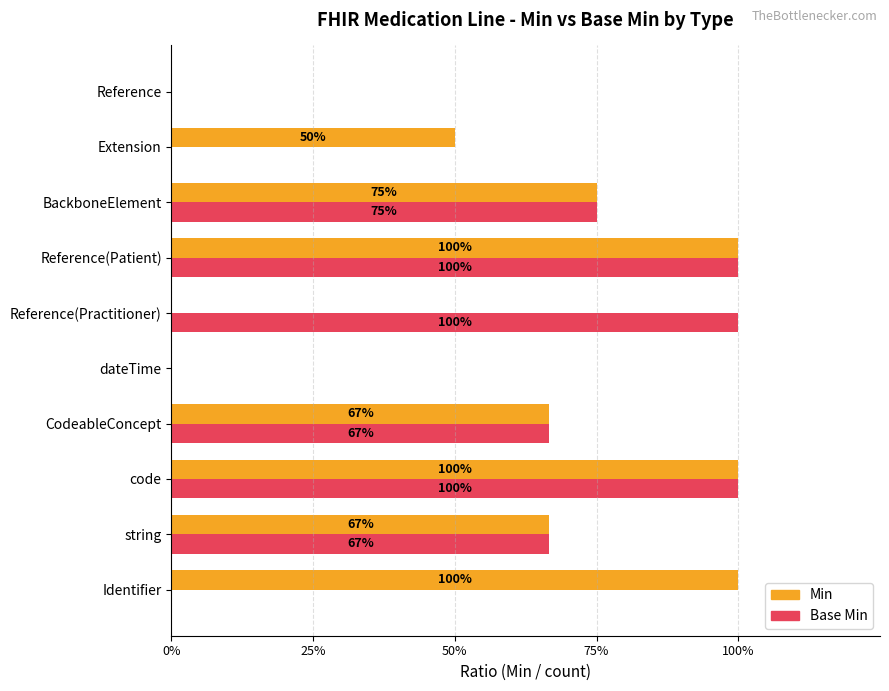

What are all the series names shown in the legend?

Min, Base Min